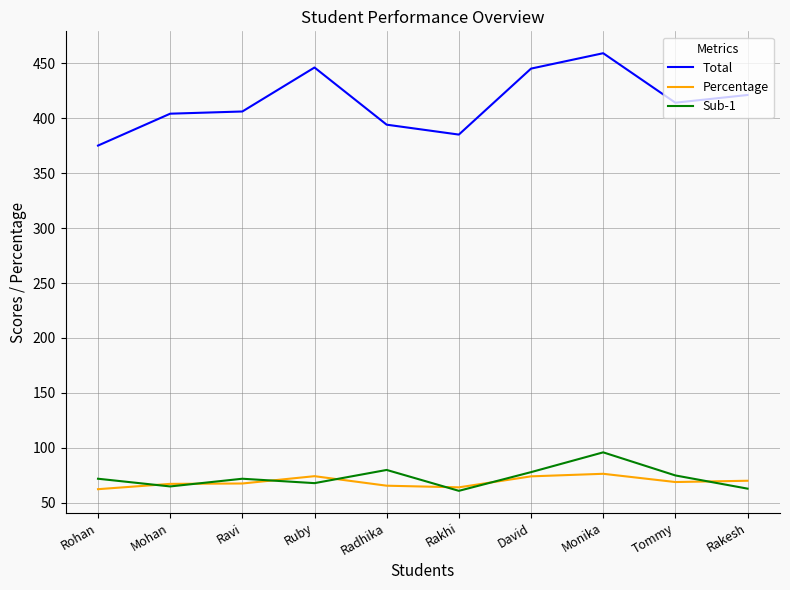

Which label corresponds to the largest value in the chart?

Monika